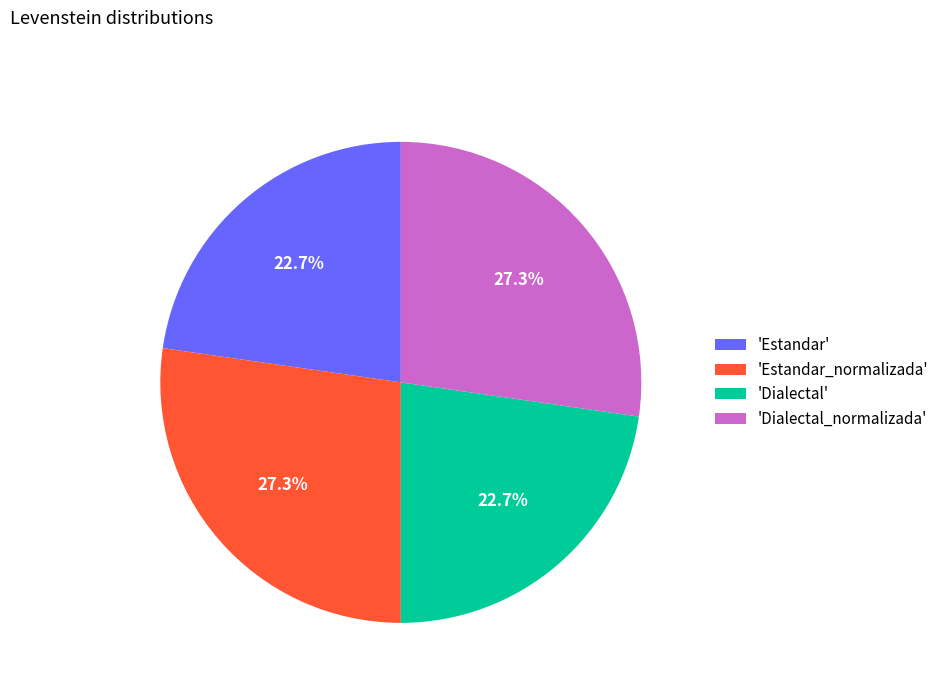

Is 'Dialectal' the majority of the pie?

No